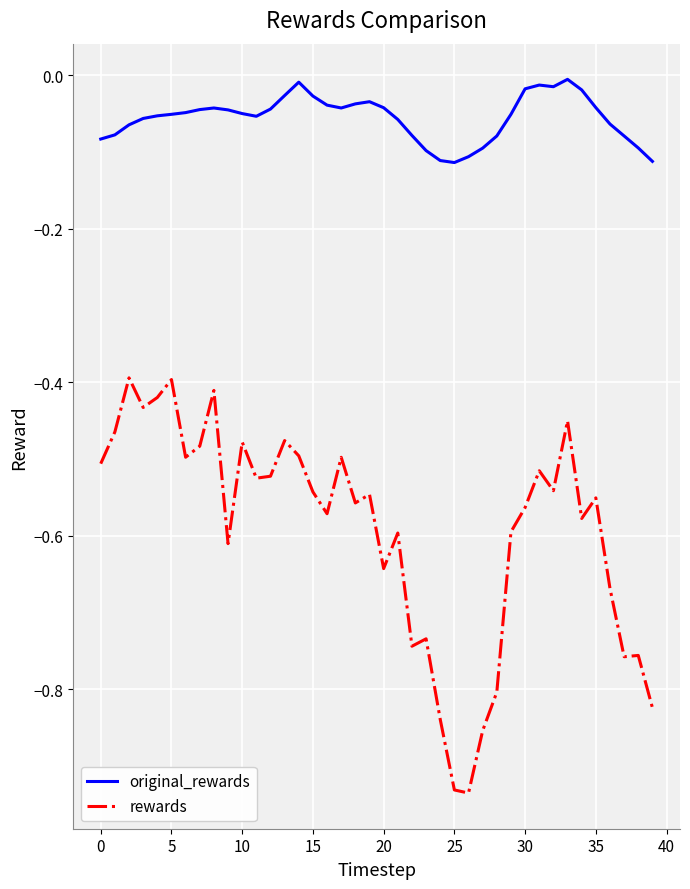

What is the difference between the maximum and minimum values in the rewards series?

0.5